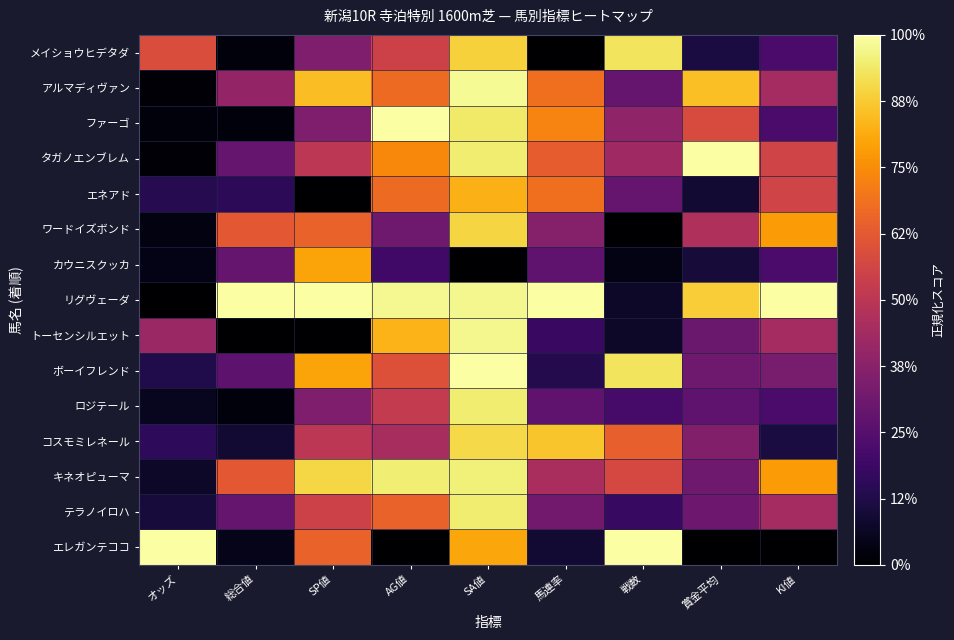

List the series in order of their peak value, highest first.

ファーゴ, タガノエンブレム, リグヴェーダ, ボーイフレンド, エレガンテココ, アルマディヴァン, トーセンシルエット, キネオピューマ, ロジテール, テラノイロハ, メイショウヒデタダ, コスモミレネール, ワードイズボンド, エネアド, カウニスクッカ